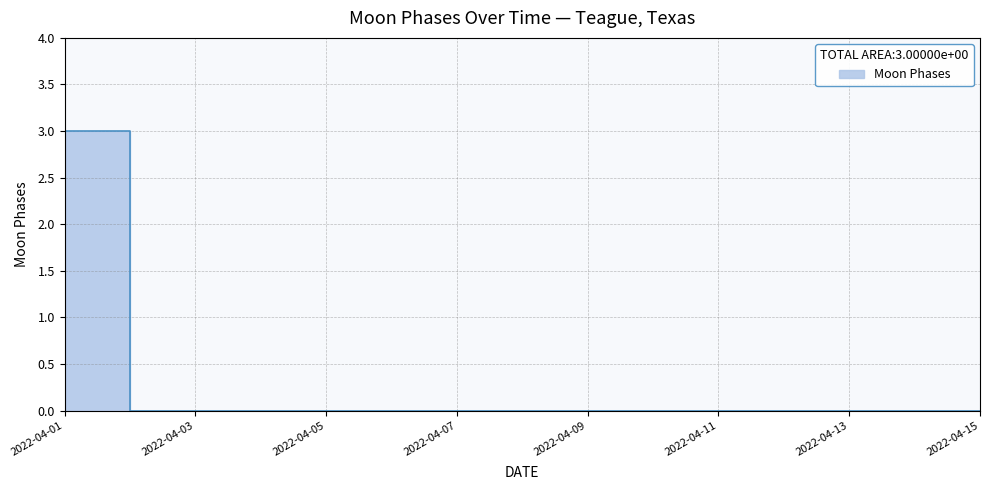

How many lines are shown in the chart?

1